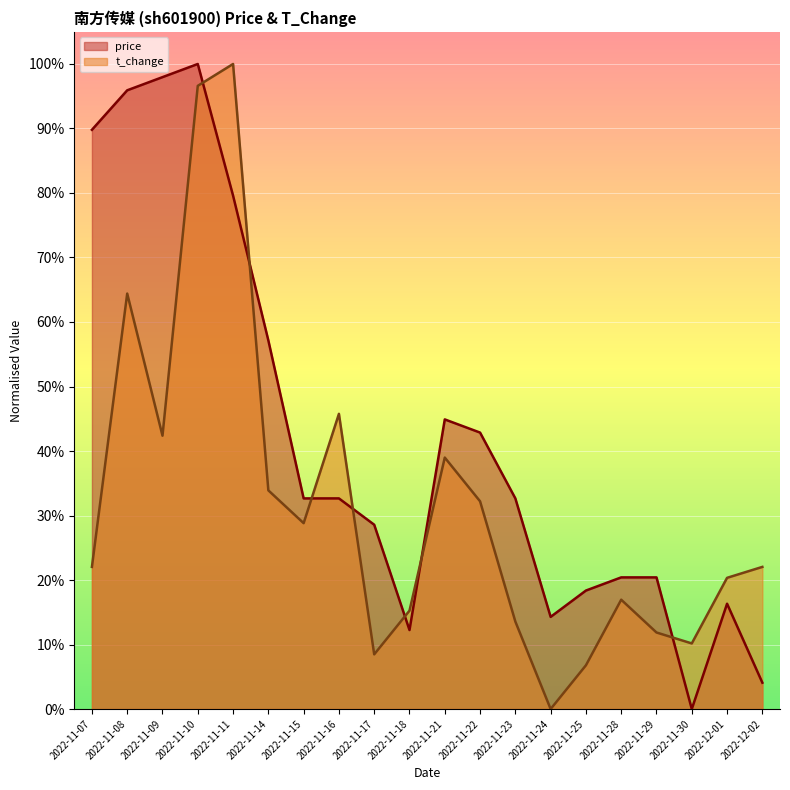

At 2022-11-07, list the series in order from smallest to largest.

t_change, price